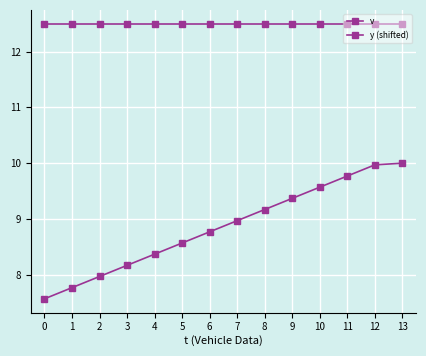

Does the chart have visible grid lines?

Yes